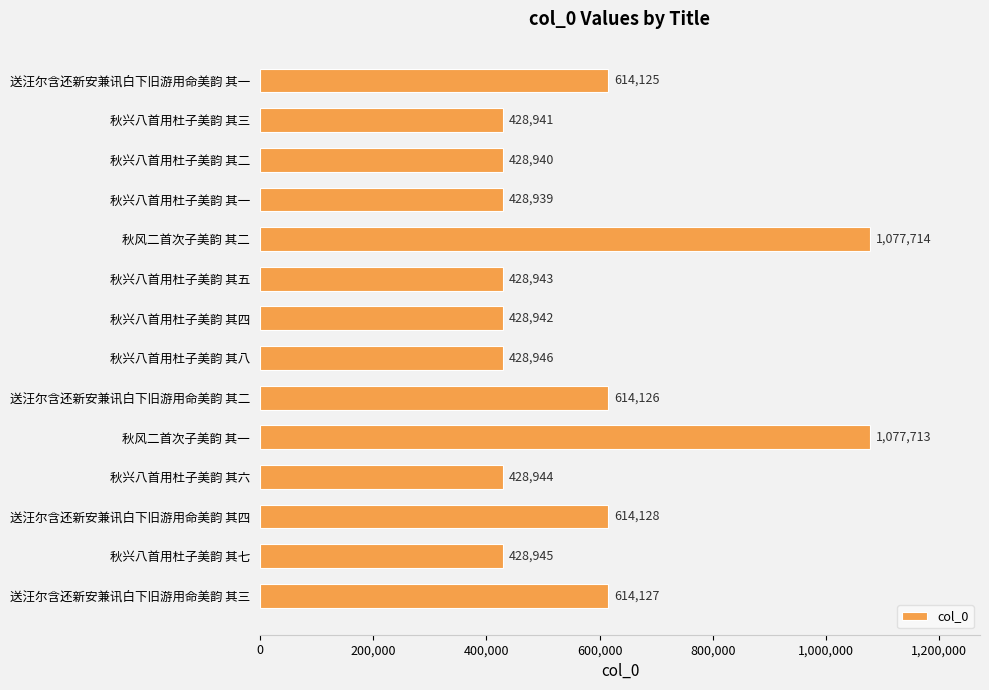

How many series are shown in this chart?

1